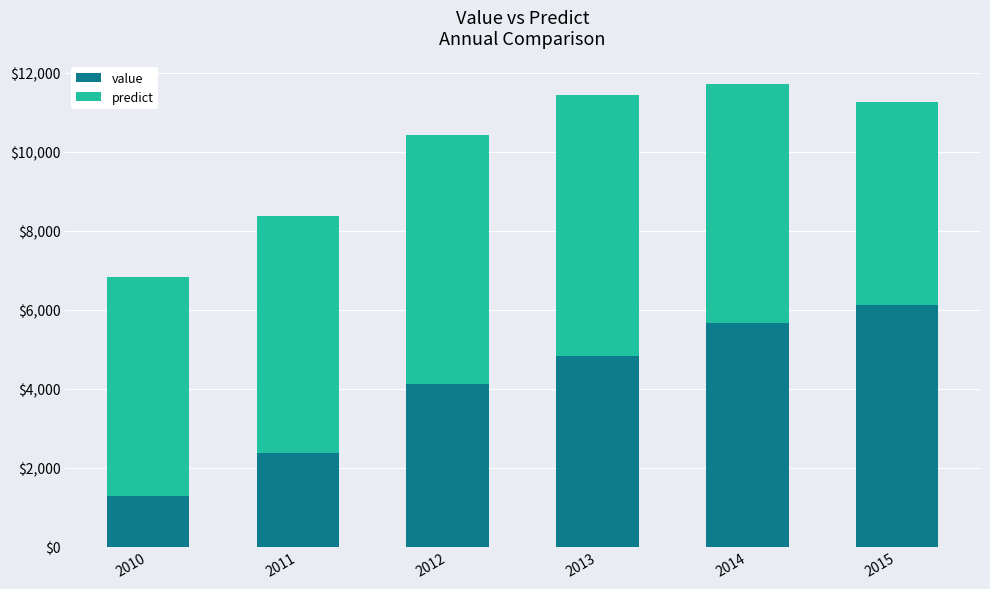

Reading right to left, what are the values for value?

2015=6125.0	2014=5667.0	2013=4827.0	2012=4122.0	2011=2377.0	2010=1278.0